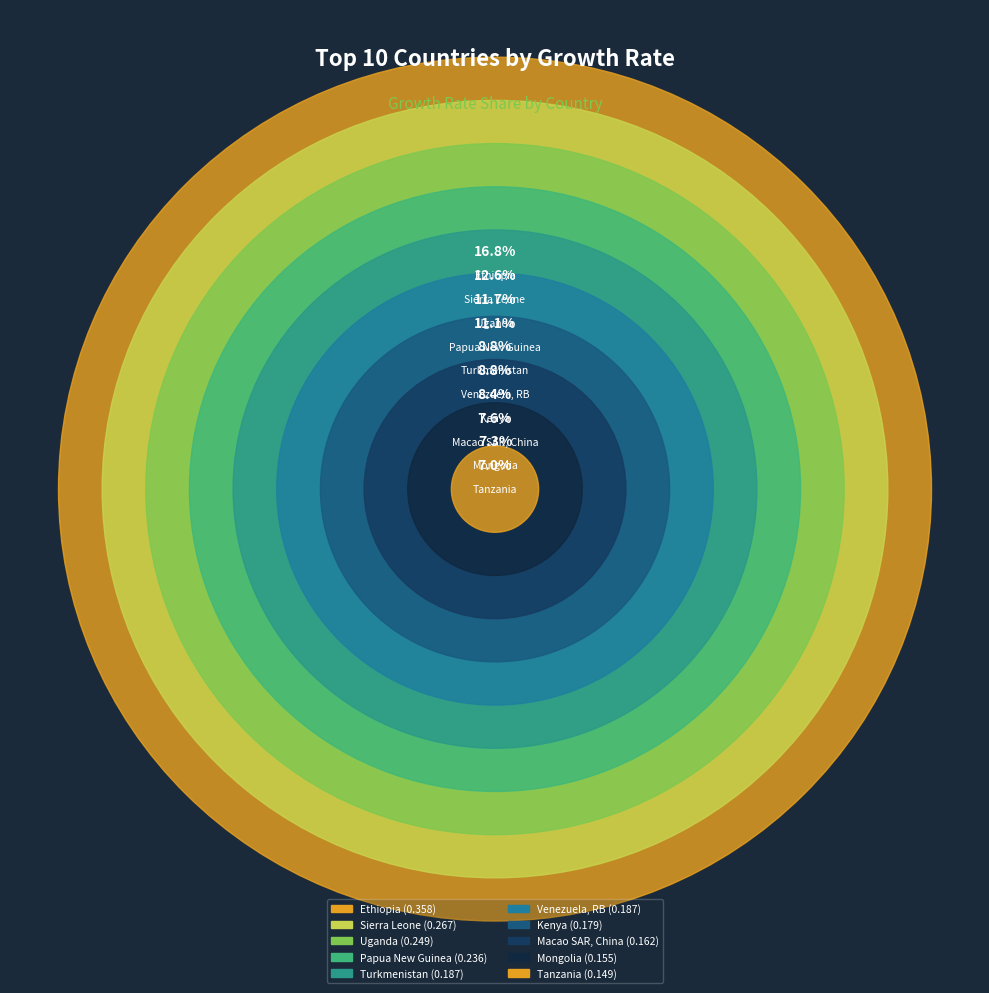

How many slices are in this pie chart?

10